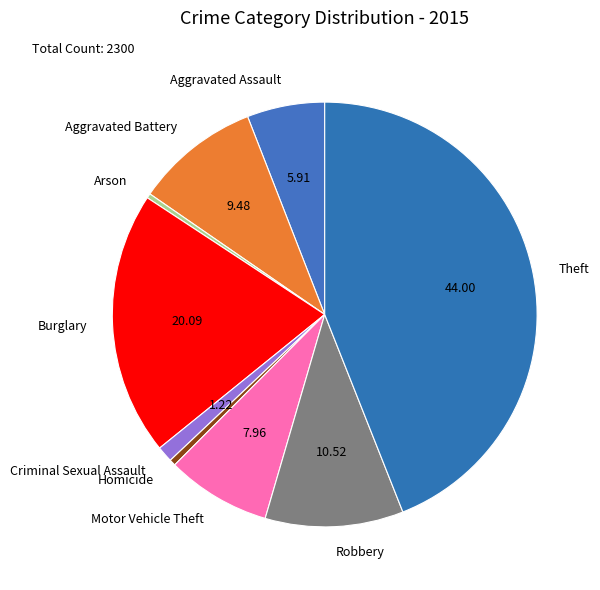

What is the largest slice in the pie chart?

Theft